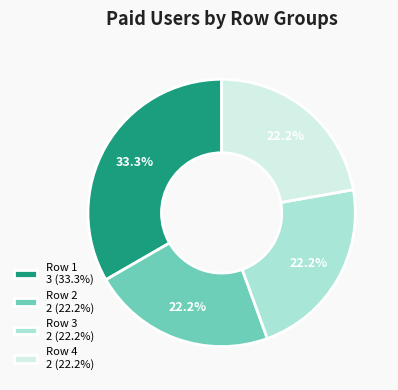

What is the total percentage of Row 1 3 (33.3%) and Row 4 2 (22.2%)?

55.6%